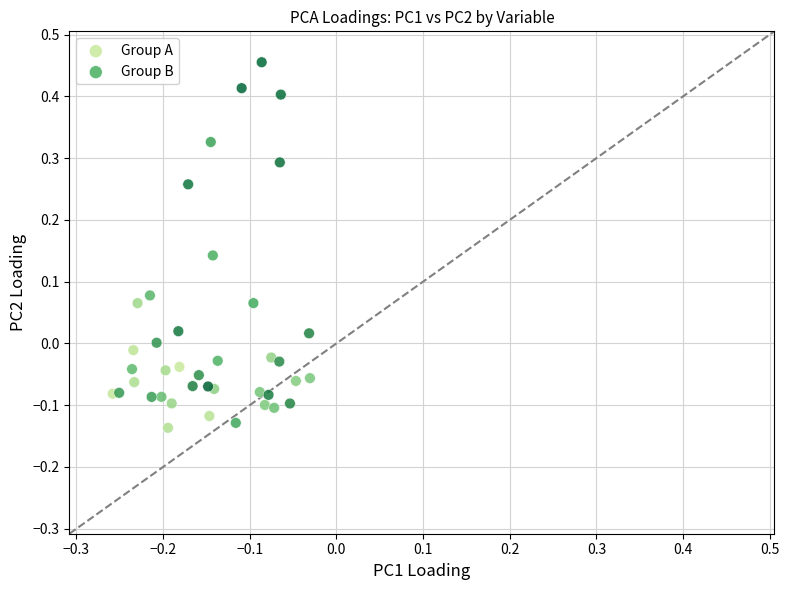

Which series has the widest spread of Y values?

Group B